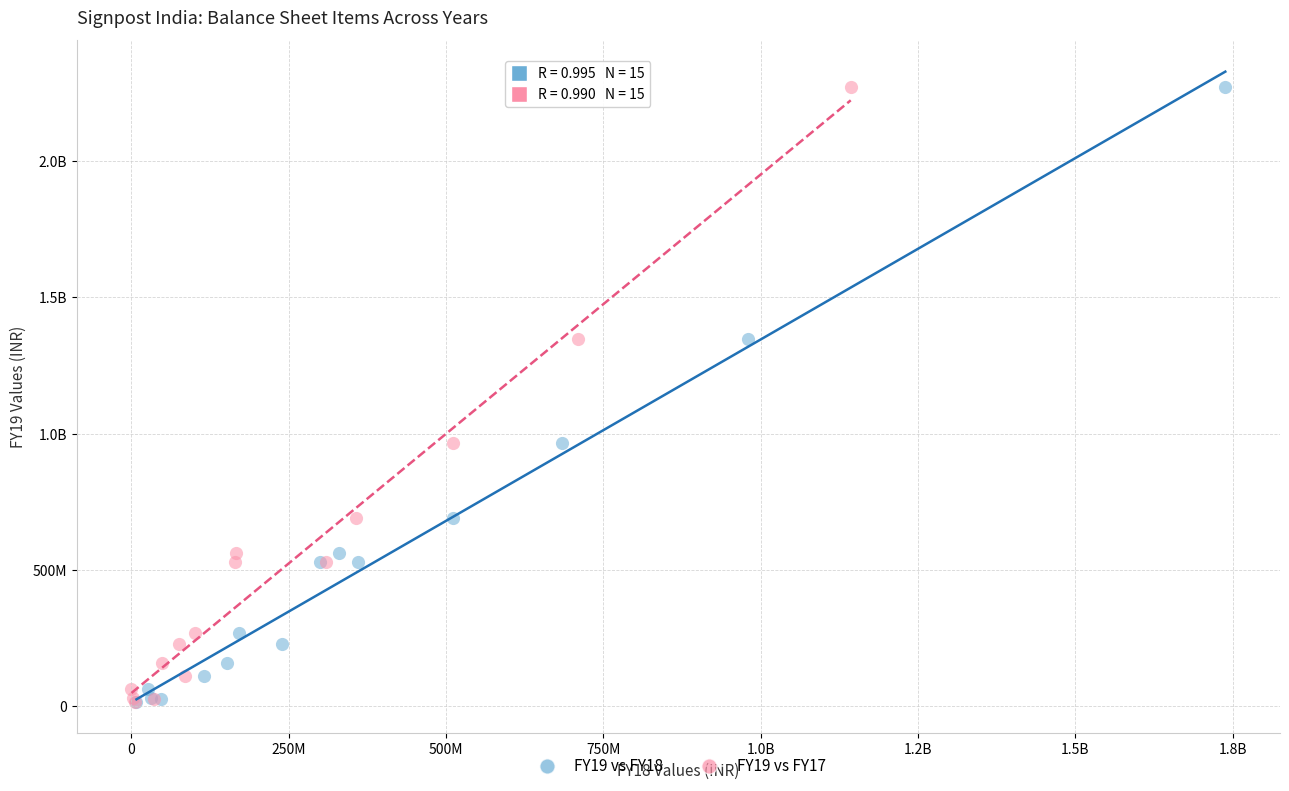

What are all the series names shown in the legend?

FY19 vs FY18, FY19 vs FY17